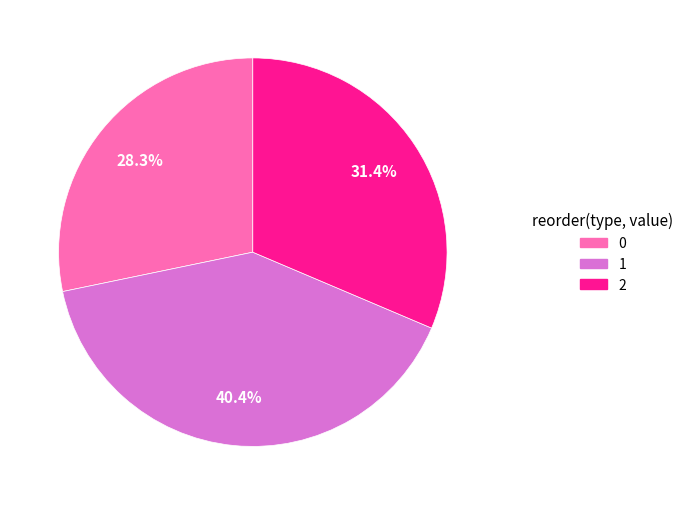

The 0 slice represents 15% of the pie. True or false?

False